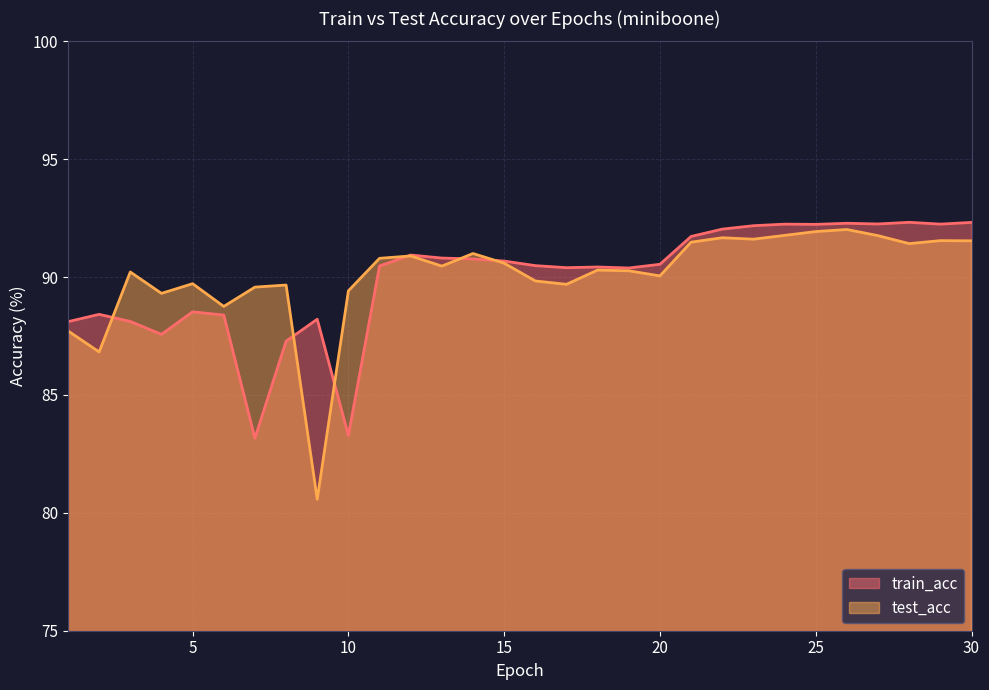

Rank the series by their maximum value, from lowest to highest.

test_acc, train_acc